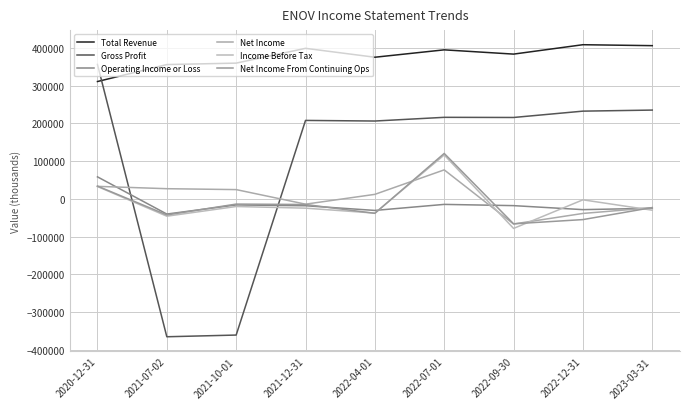

What value does the Total Revenue series have at 2023-03-31, to the nearest 50?

406200